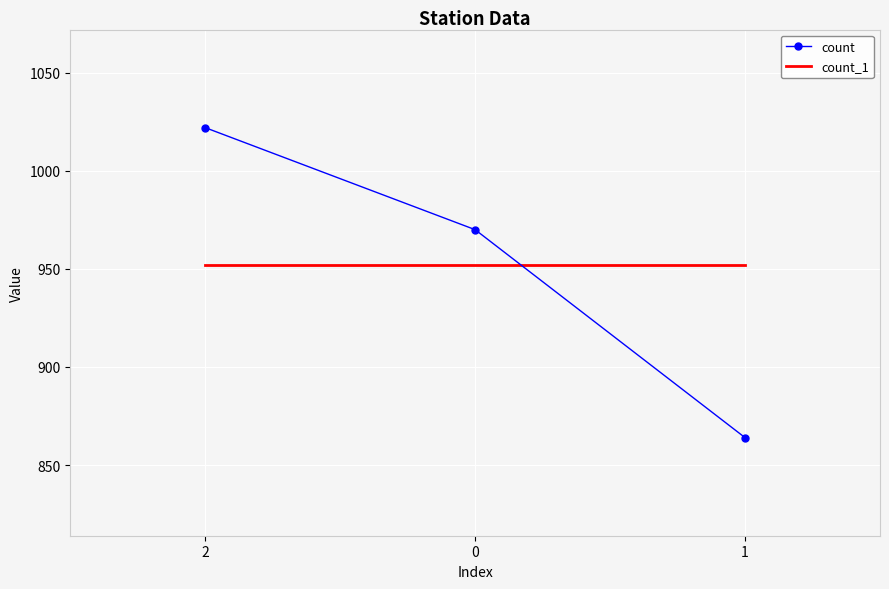

List the series in order of their peak value, lowest first.

count_1, count